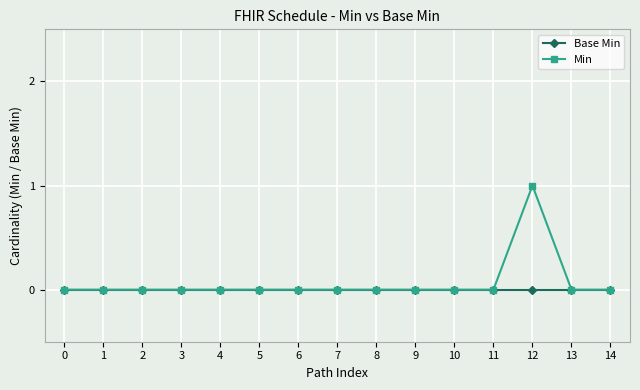

Which category has the highest value across all series?

12